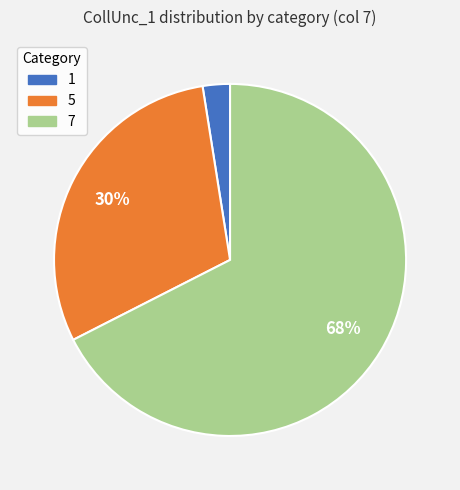

Does any single category account for the majority?

Yes